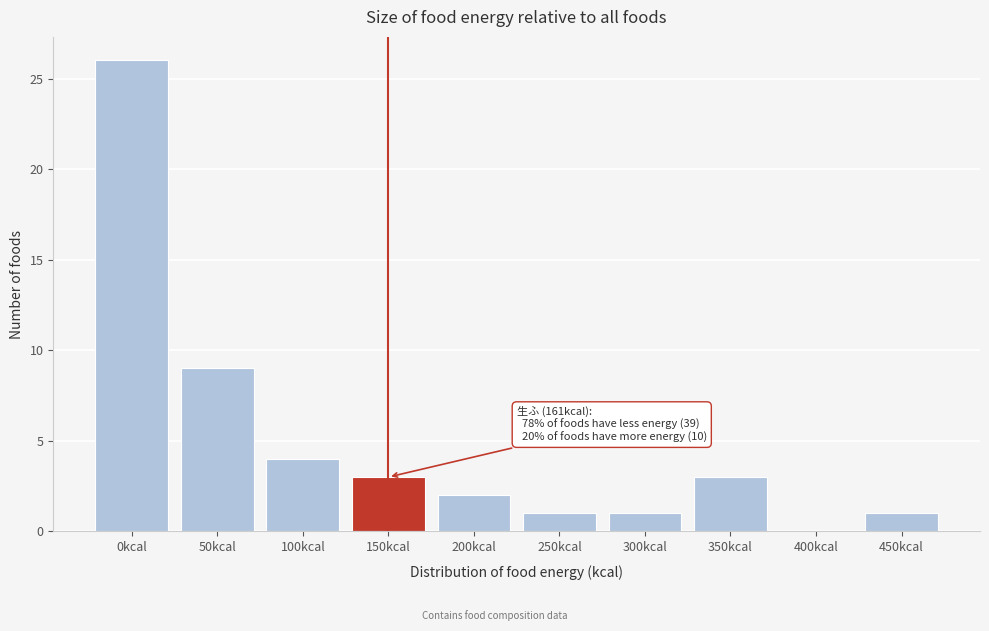

Reading left to right, extract all data points from this chart.

0kcal=26	50kcal=9	100kcal=4	150kcal=3	200kcal=2	250kcal=1	300kcal=1	350kcal=3	400kcal=0	450kcal=1